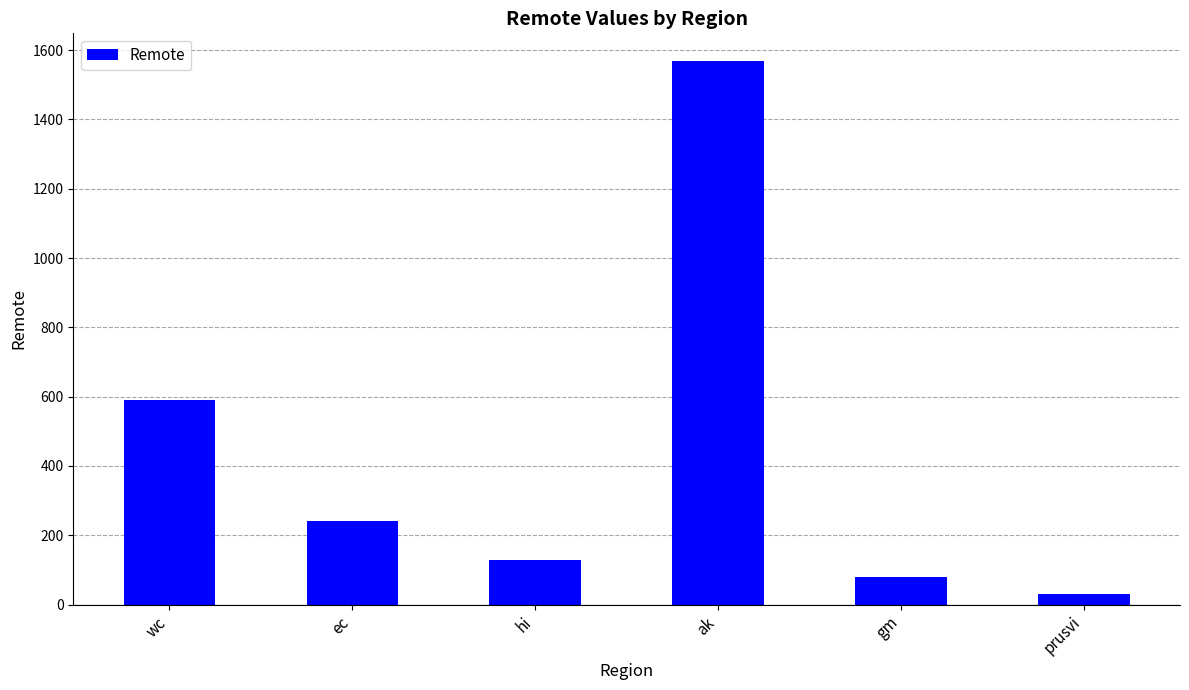

What is the sum of all values?

2640